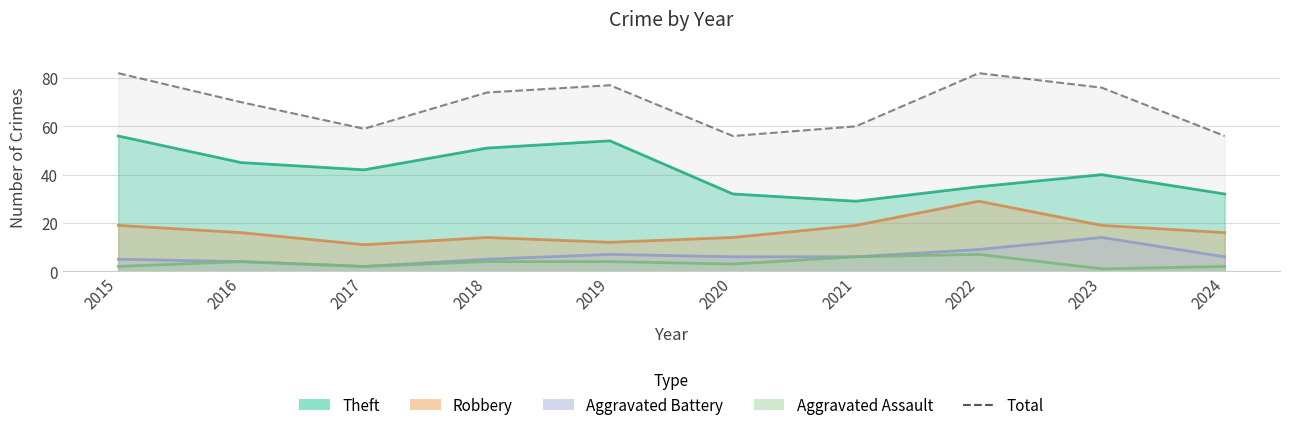

Which has a higher value, 2019 or 2022?

2022